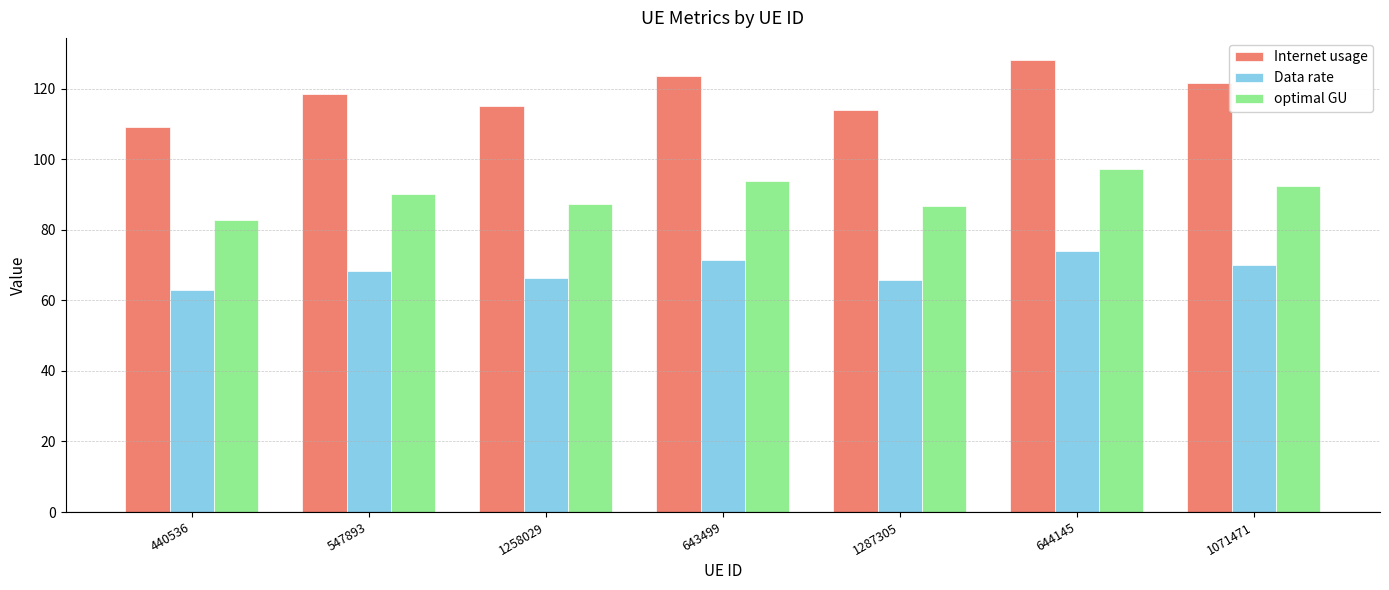

True or false: Internet usage has a value of 61.3 at 1287305.

False